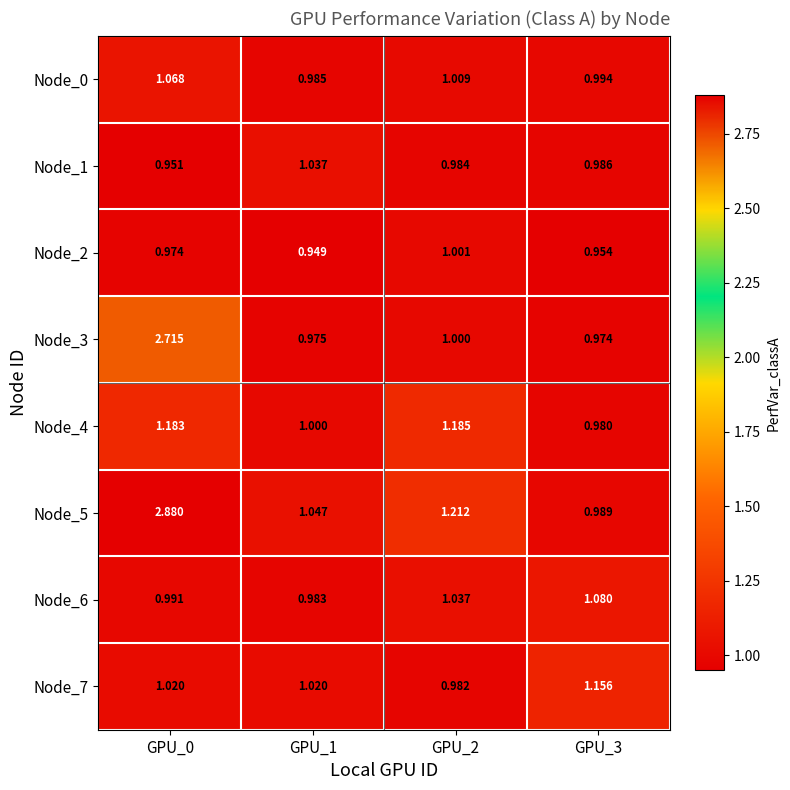

Is the value of Node_2 at GPU_2 greater than the value of Node_3 at GPU_0?

No